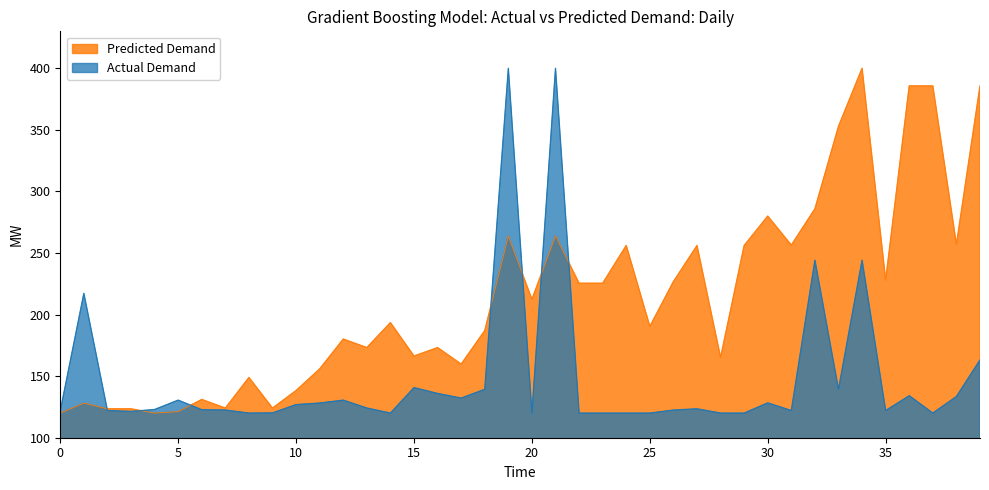

What is the minimum value shown in the chart?

120.0